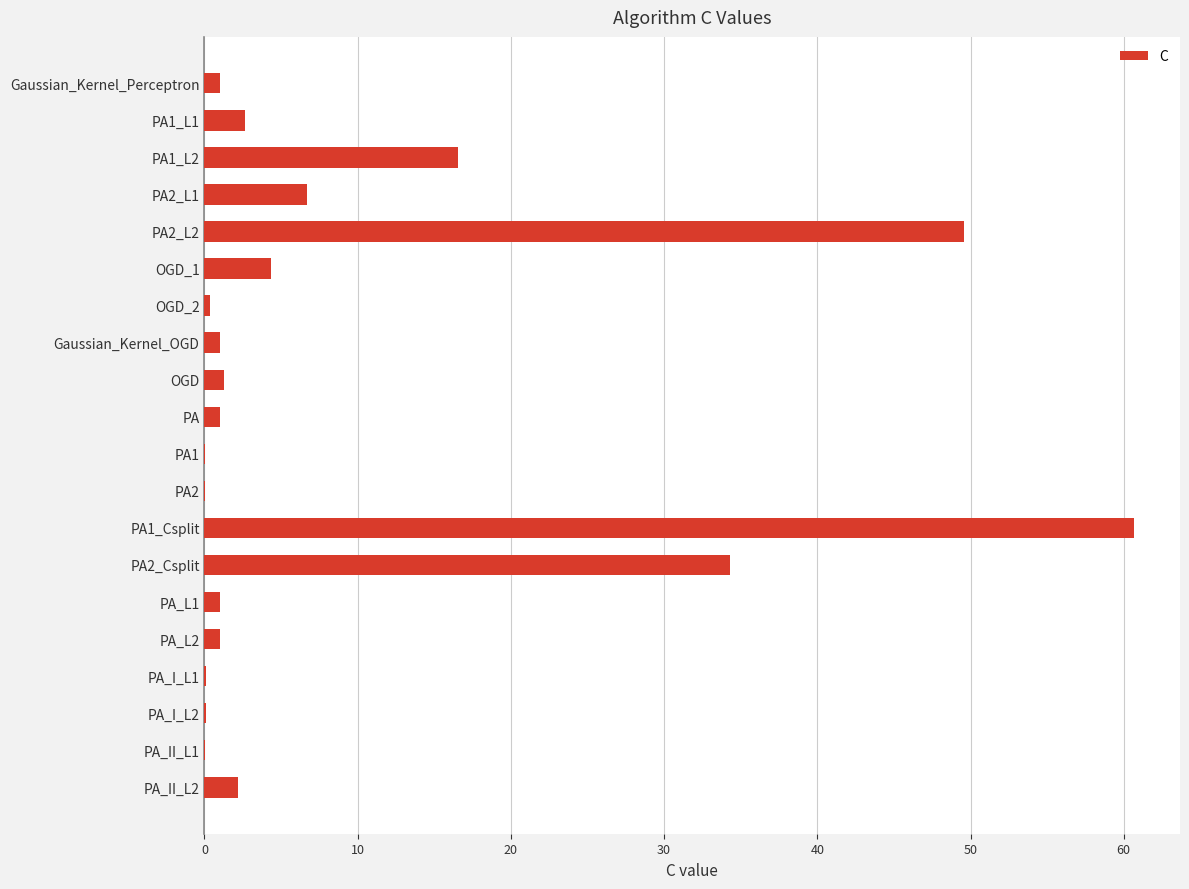

The chart shows a value of 34.3 at PA2_Csplit. True or false?

True